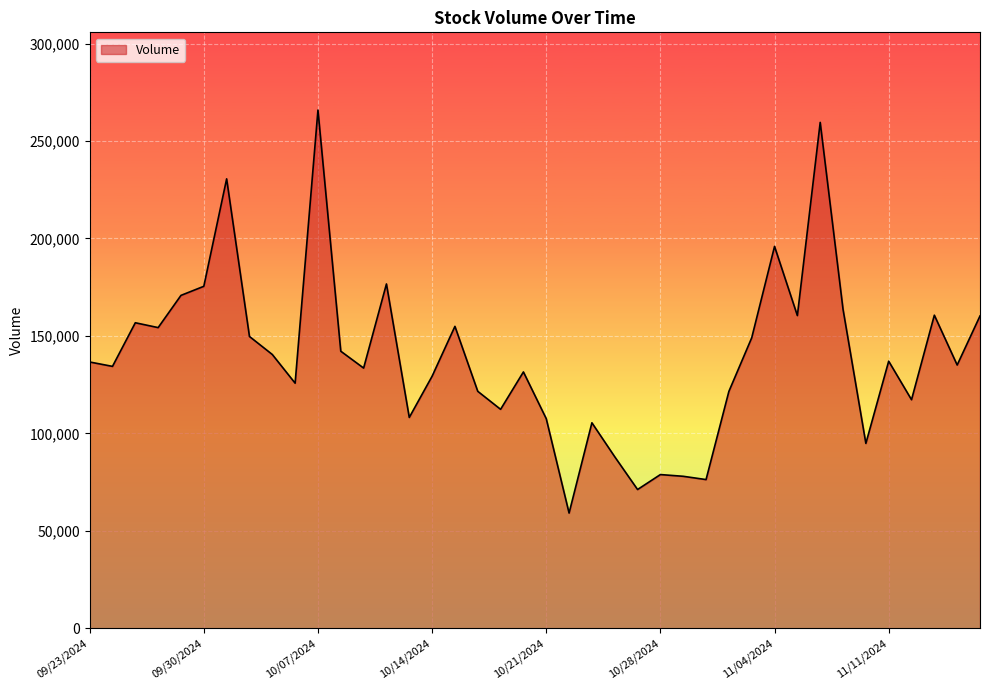

What is the maximum value shown in the chart?

265910